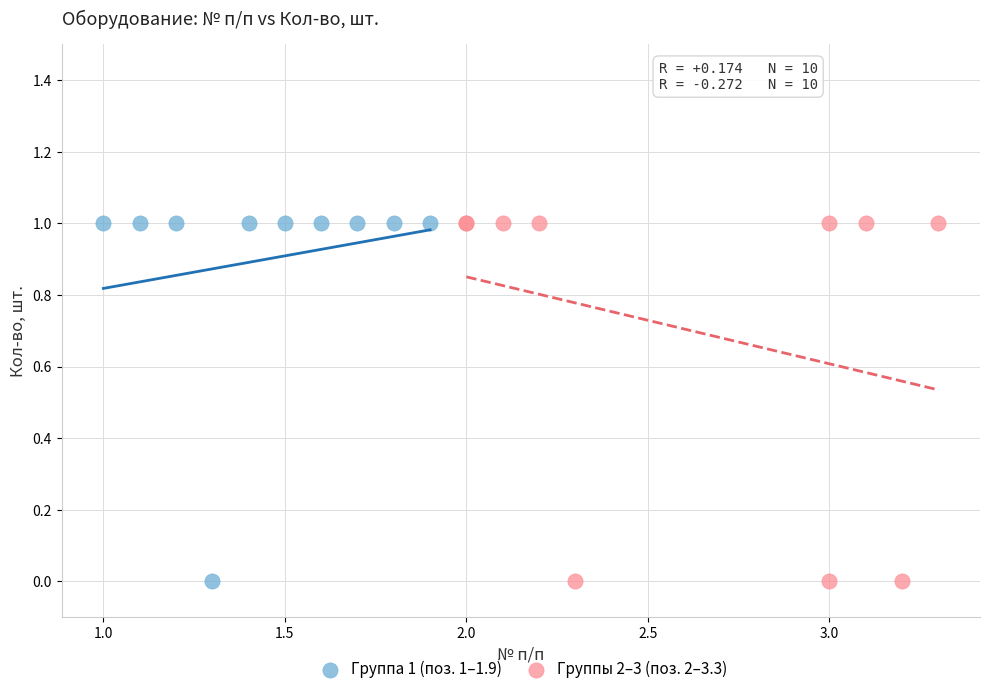

What are all the series names shown in the legend?

Группа 1 (поз. 1–1.9), Группы 2–3 (поз. 2–3.3)